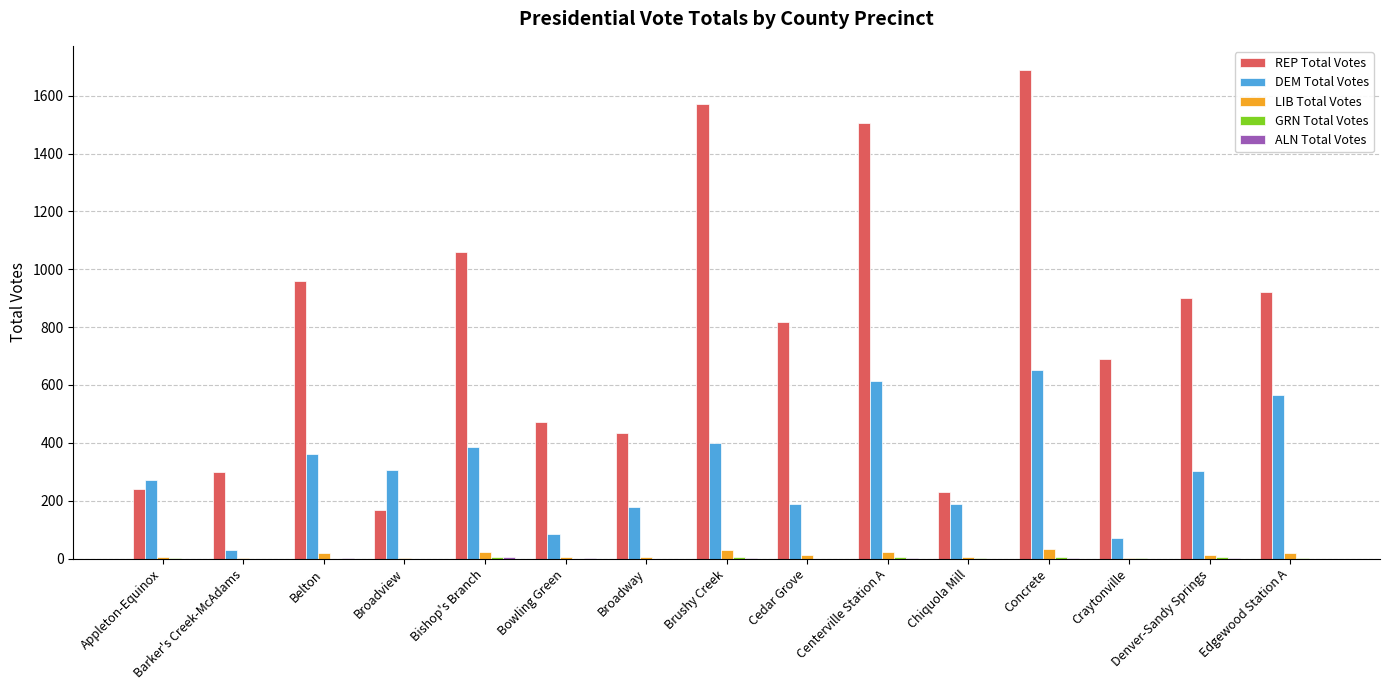

What is the greatest value displayed?

1688